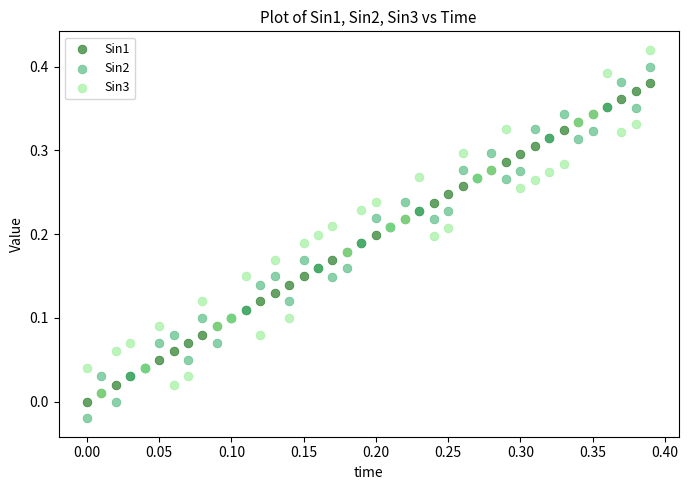

What are all the series names shown in the legend?

Sin1, Sin2, Sin3